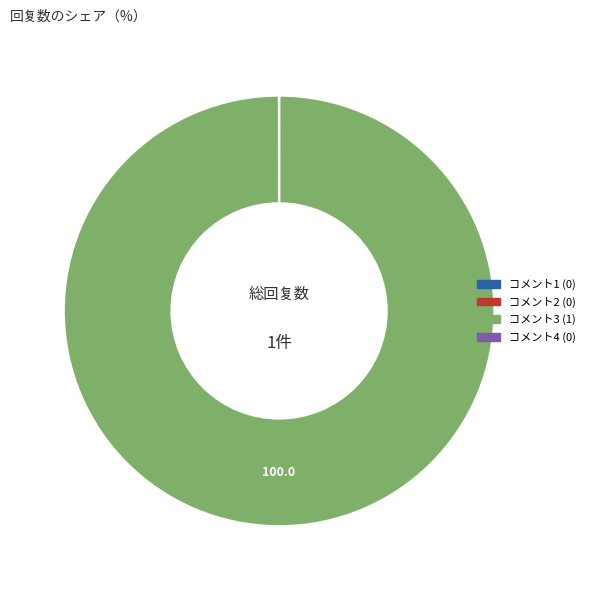

The コメント3 (1) slice represents 100% of the pie. True or false?

True